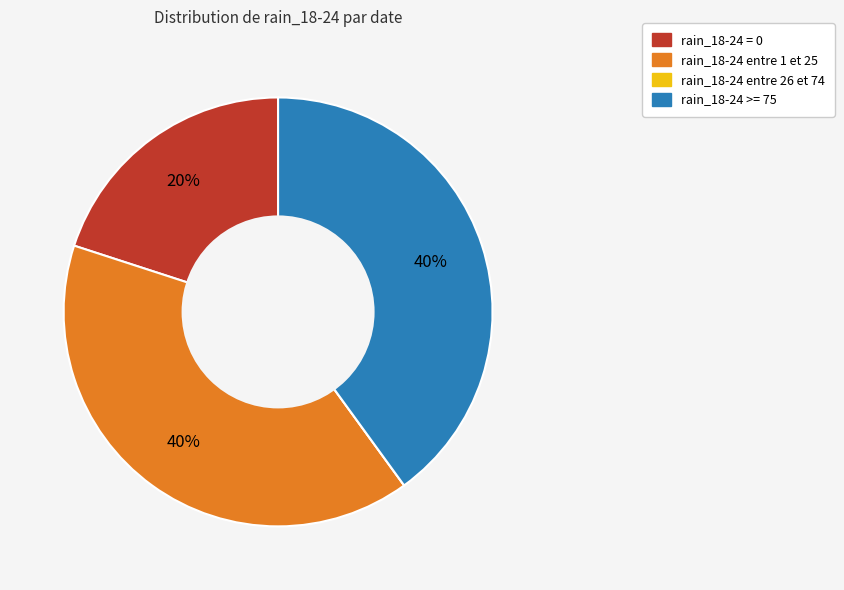

Is there any slice that represents more than half of the pie?

No